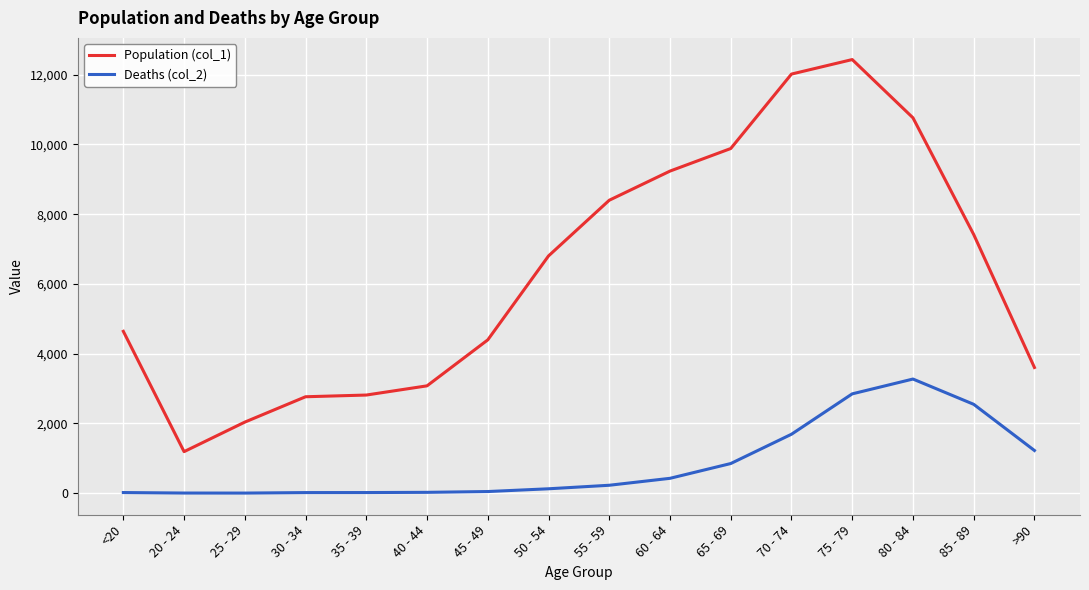

List the series in order of their overall mean, highest first.

Population (col_1), Deaths (col_2)